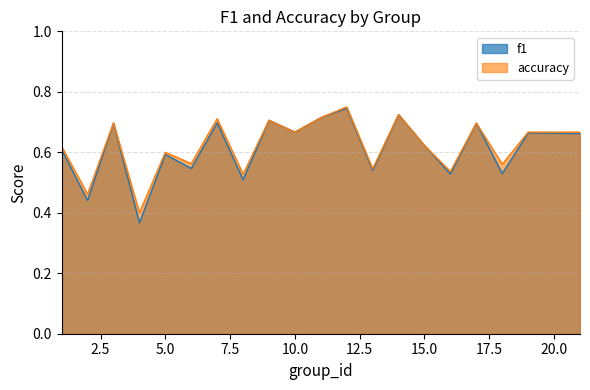

Which series has the widest spread of values?

f1